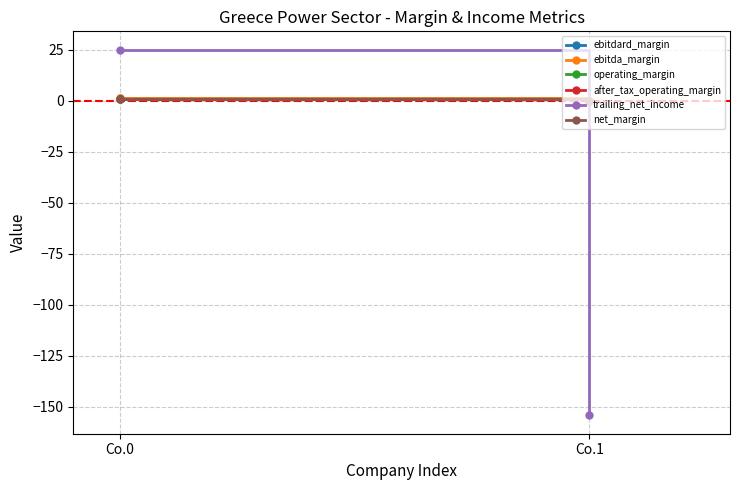

Which category has the lowest value in the operating_margin series?

Co.1